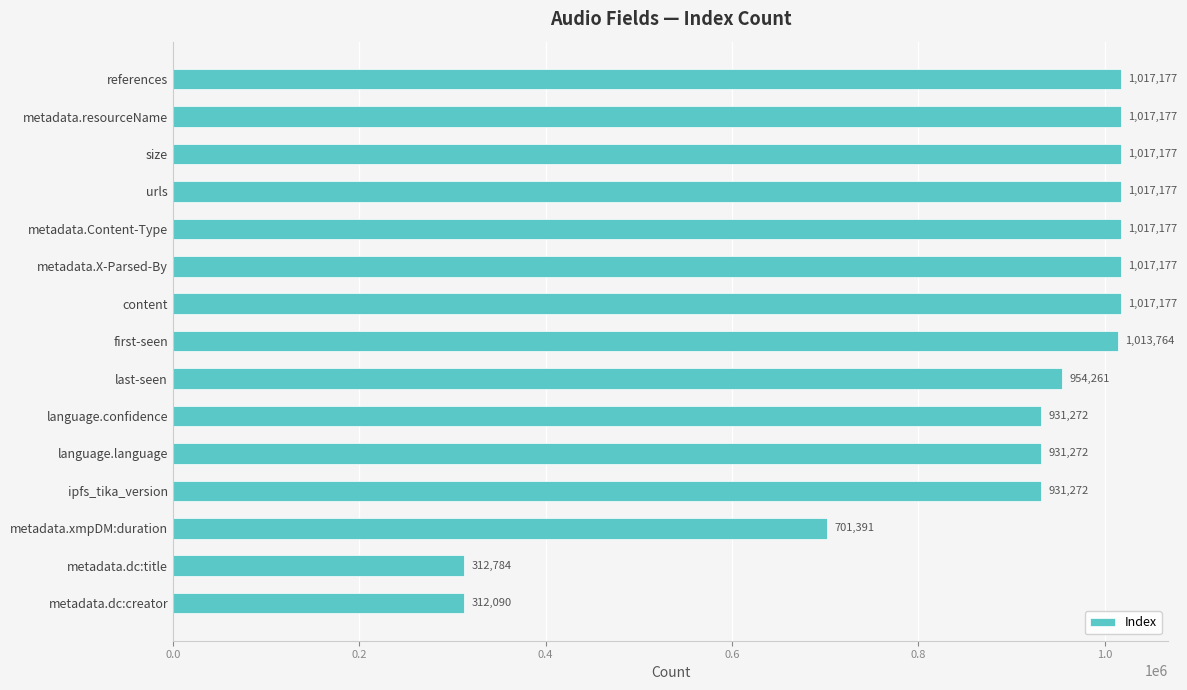

Approximately how many times larger is the value at metadata.Content-Type compared to language.language?

1.1